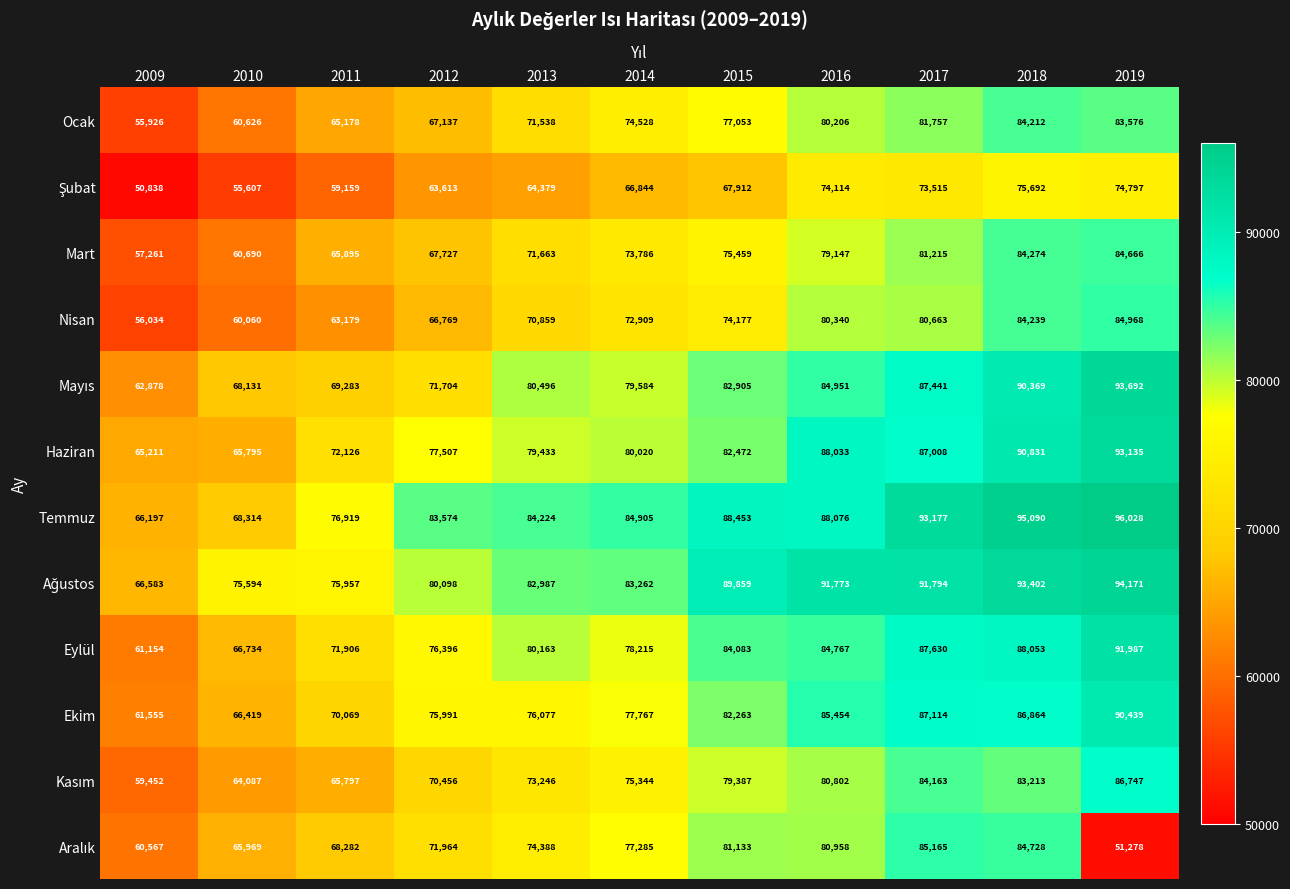

The value of Eylül at 2019 is 91987. True or false?

True